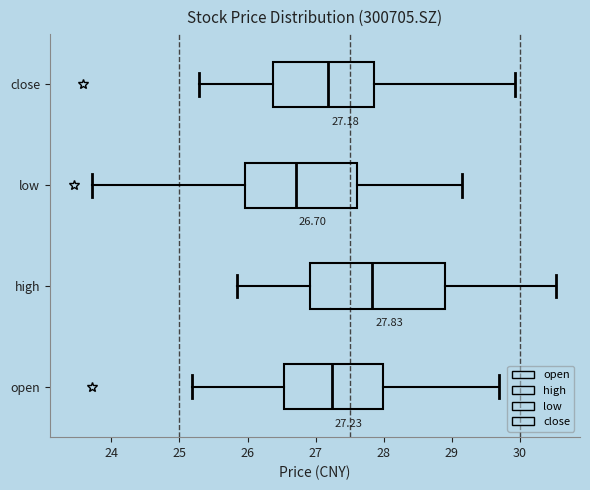

Which box has the furthest to the right median line?

high